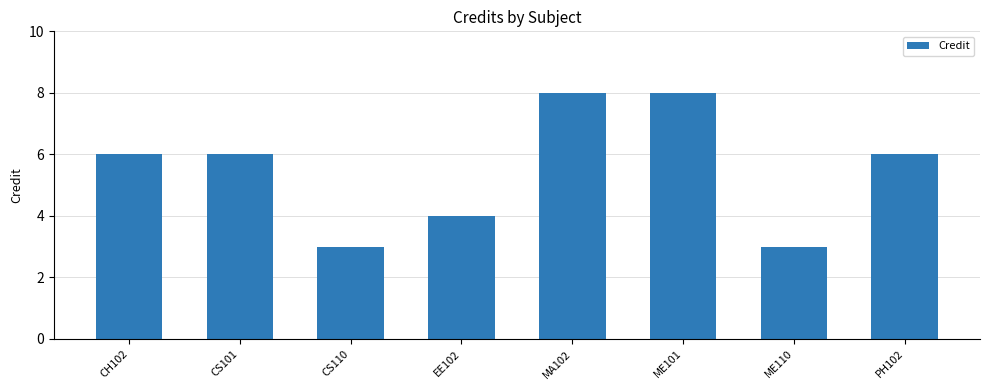

Are the bars grouped side by side (vs. stacked)?

No